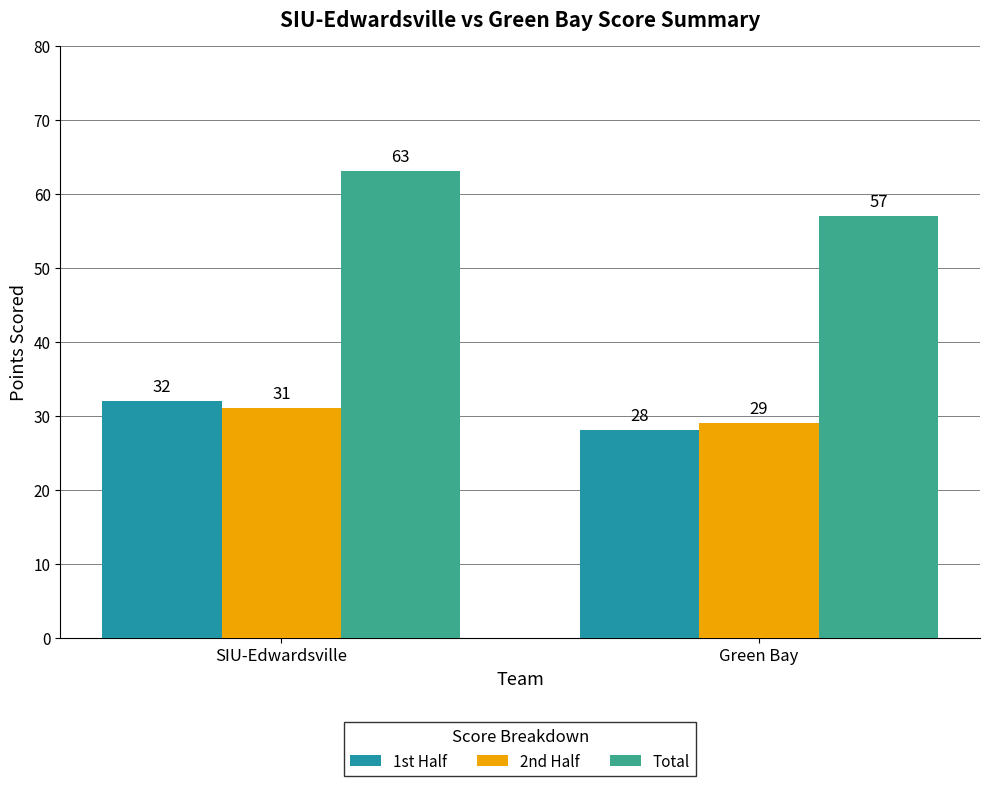

At which label does Total reach its minimum?

Green Bay